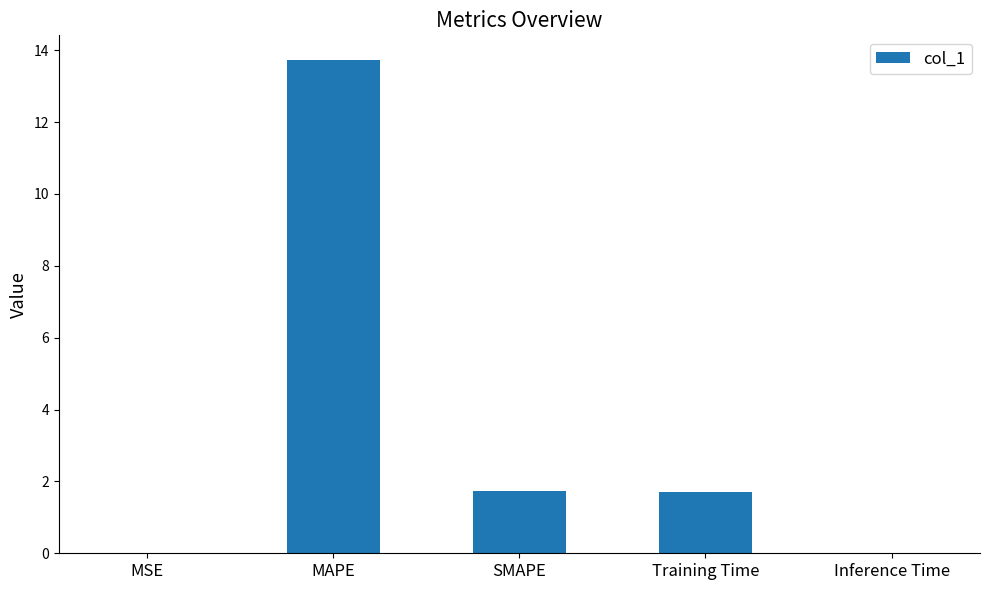

What is the sum of all values?

17.2